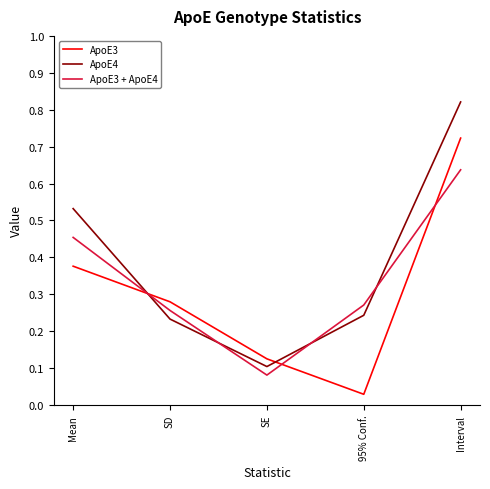

Between Mean and SE, which series saw the biggest shift?

ApoE4